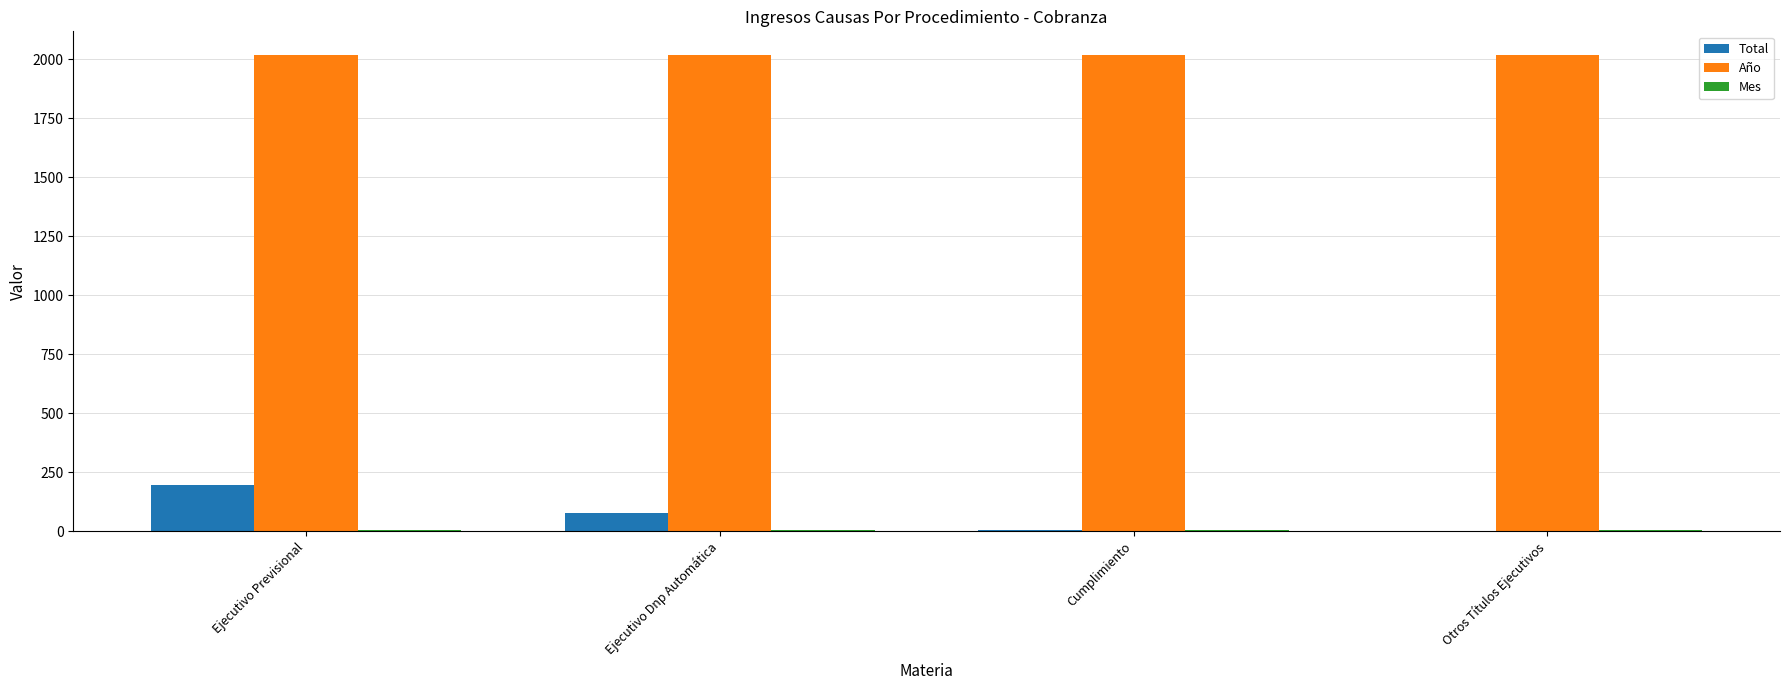

What is the sum of all Total values?

275